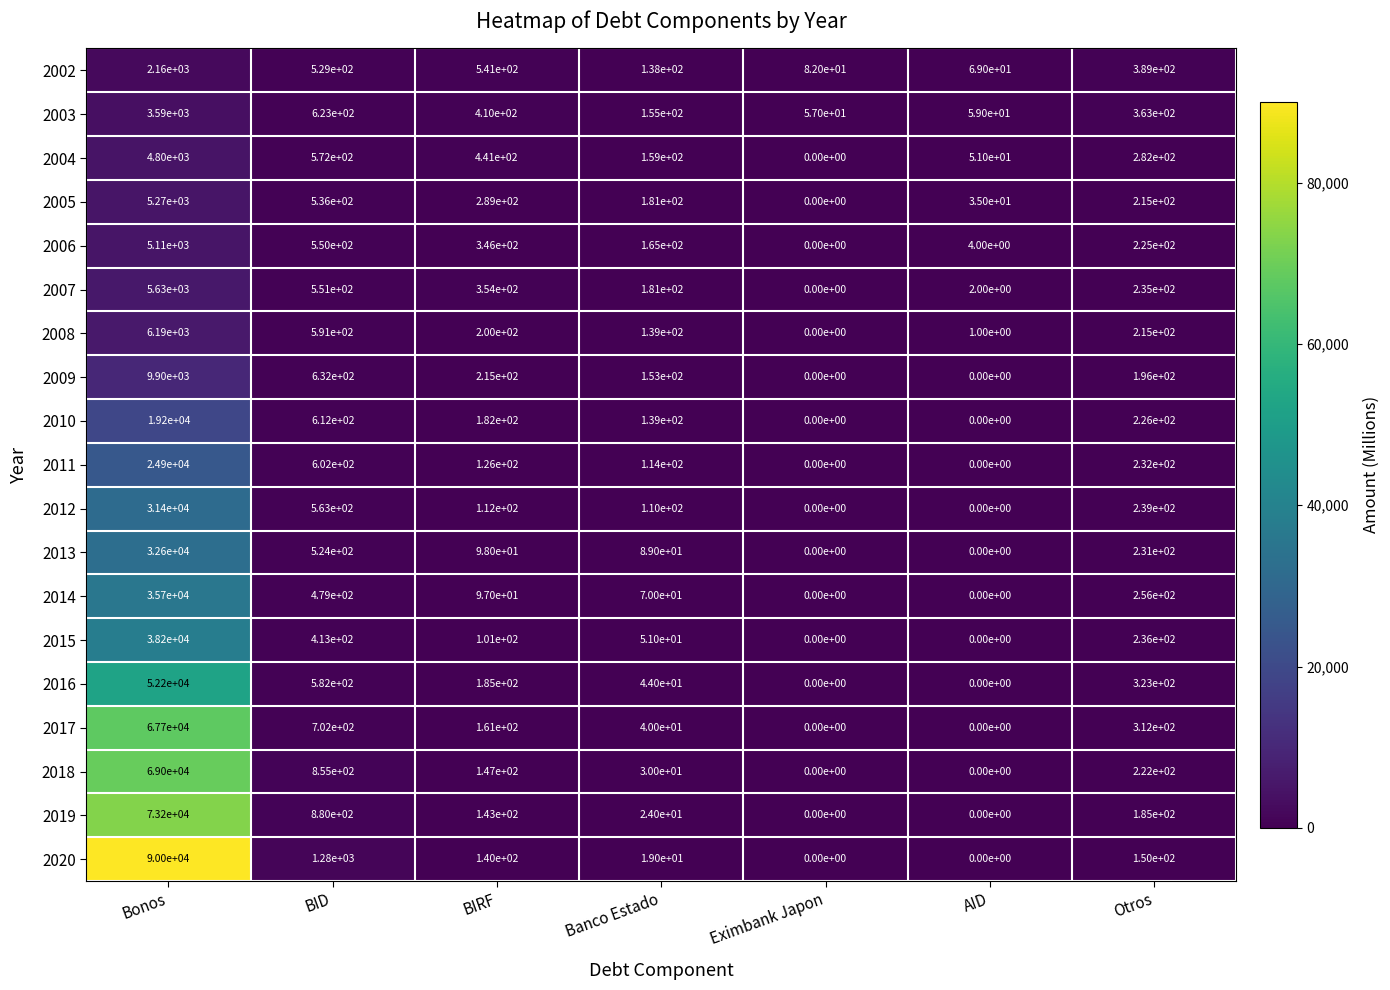

What is the sum of the 2015 values at Banco Estado and AID?

51